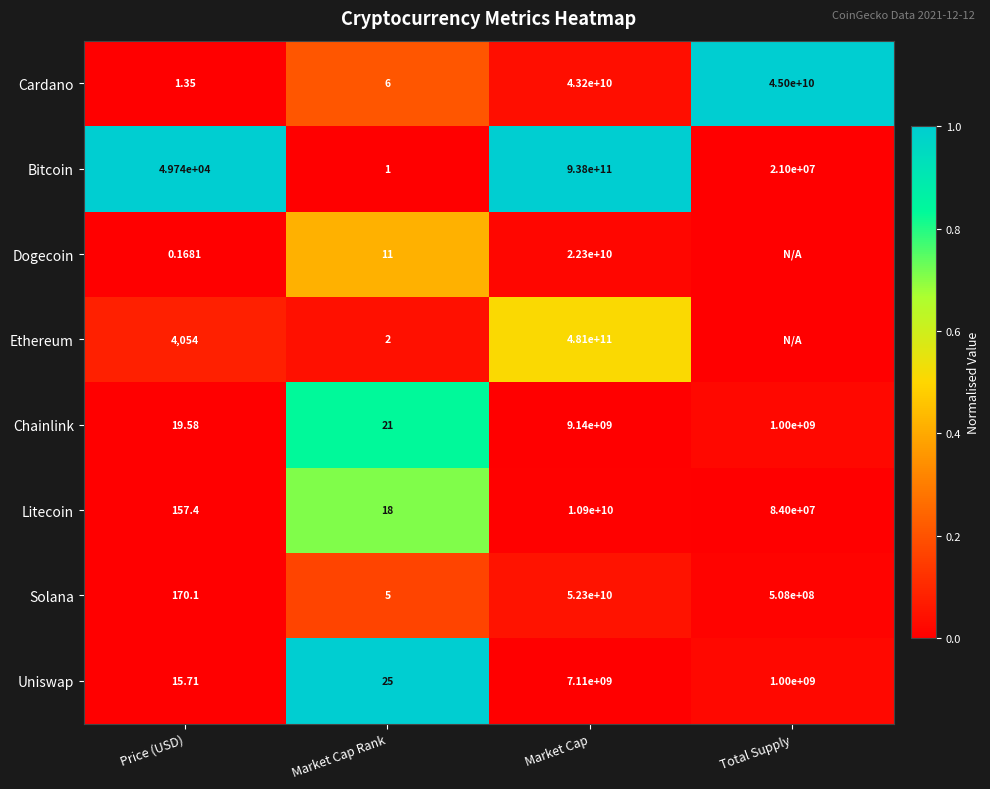

At which label does Solana reach its peak?

Market Cap